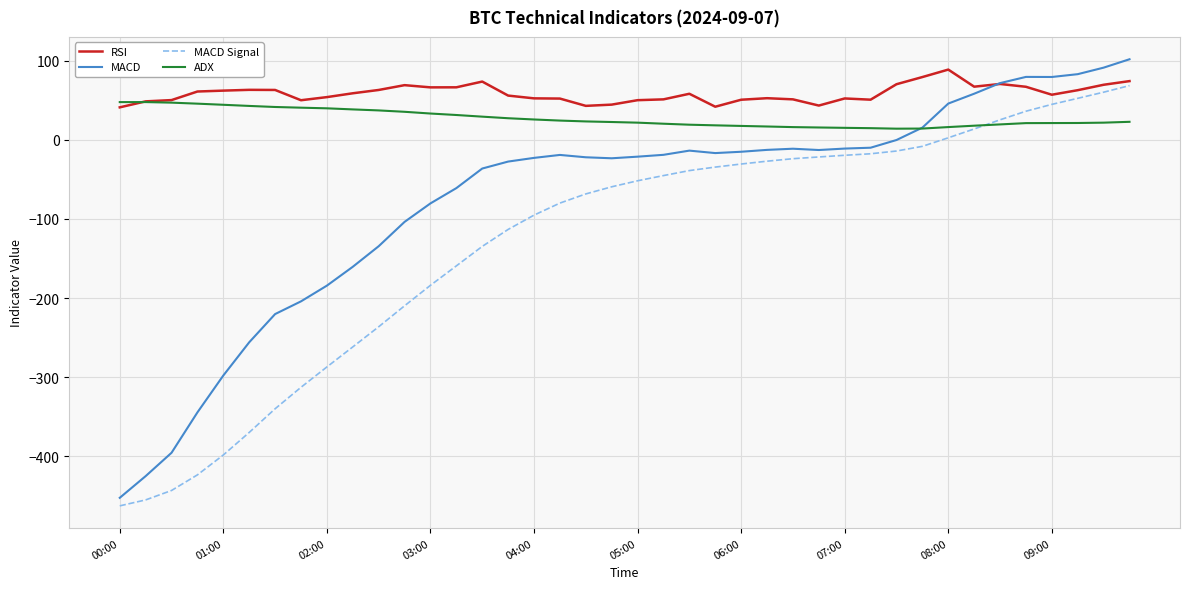

Which series has the largest total across all categories?

RSI